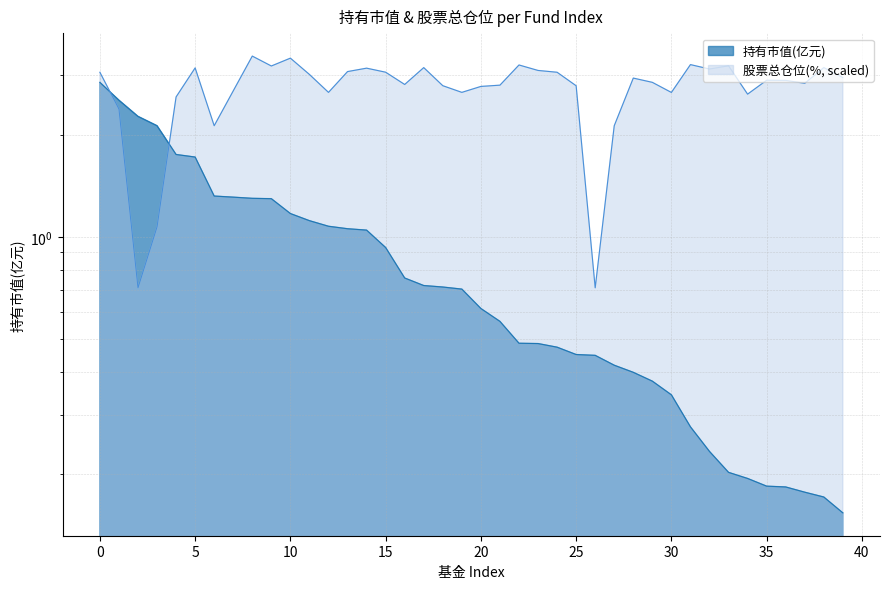

What is the value of the 股票总仓位 point at the 10th from the left?

3.2